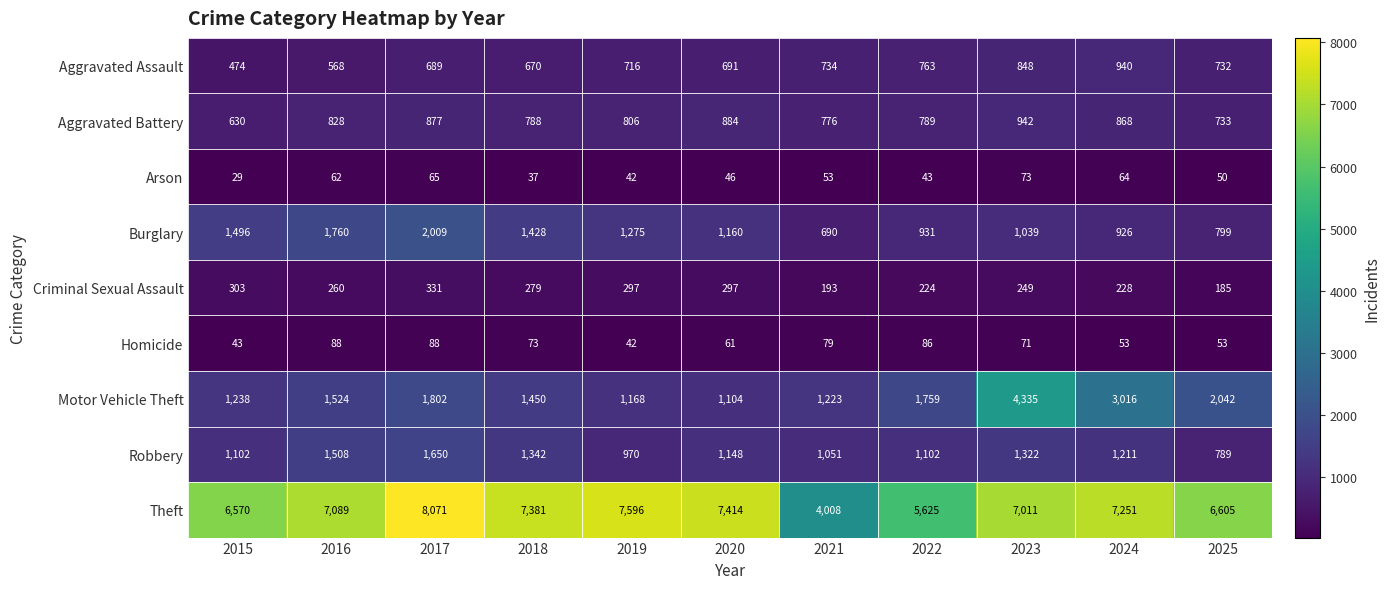

Where is Motor Vehicle Theft nearest to the value 2719?

2024